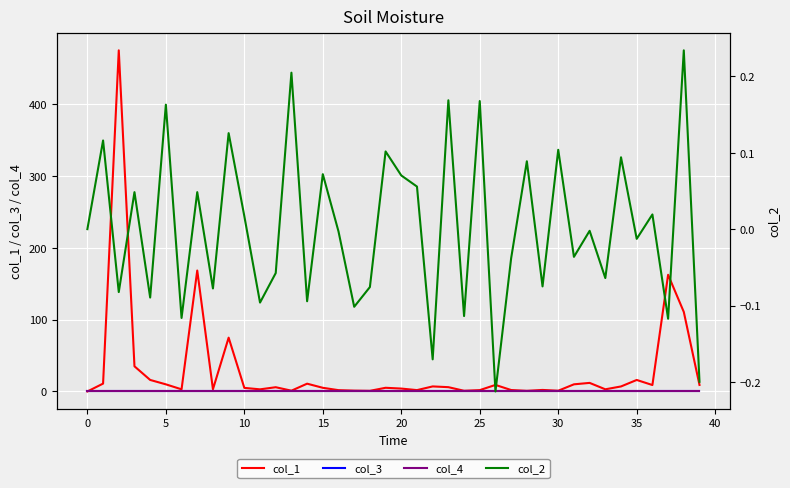

What are all the series names shown in the legend?

col_1, col_3, col_4, col_2